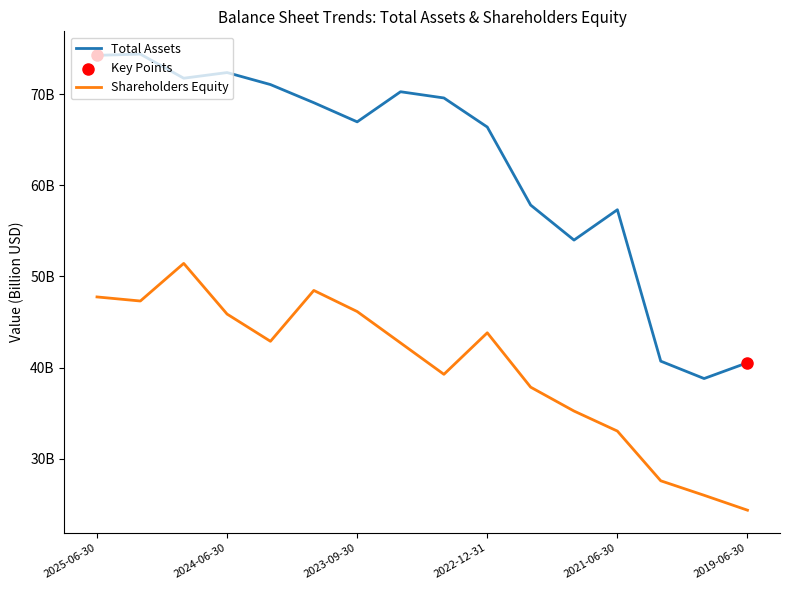

Is this an area chart (filled region under the line)?

No